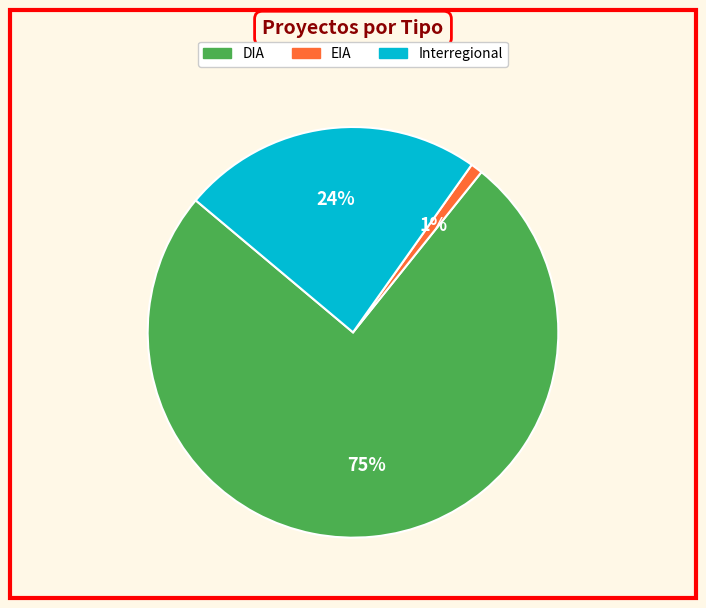

What is the ratio of the value at Interregional to the value at DIA?

0.3